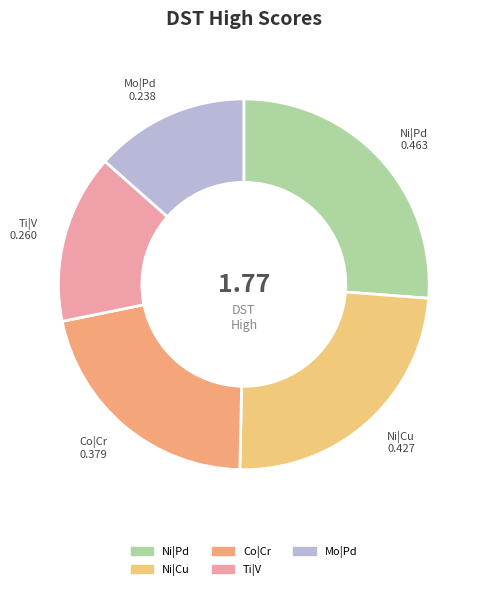

Is there any slice that represents more than half of the pie?

No